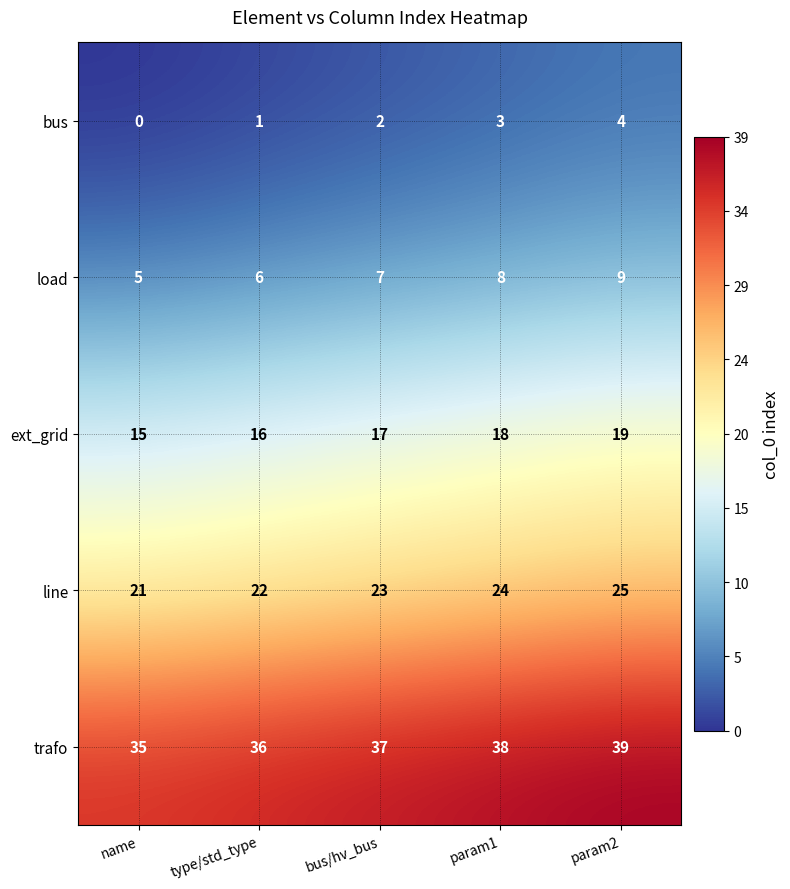

At which category does the chart reach its peak across all series?

param2